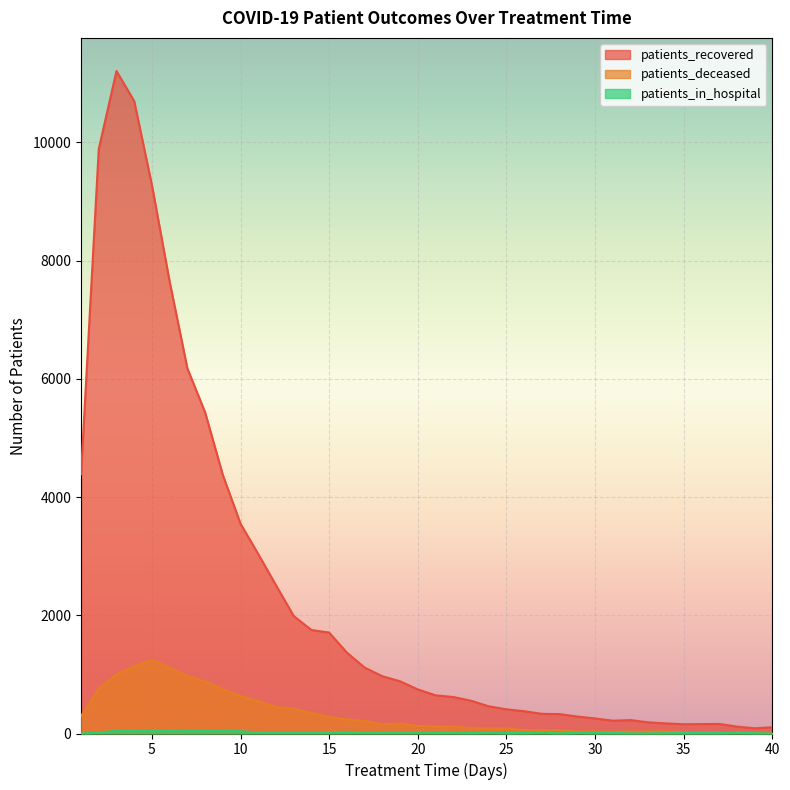

The patients_recovered series shows 255 at 33. True or false?

False